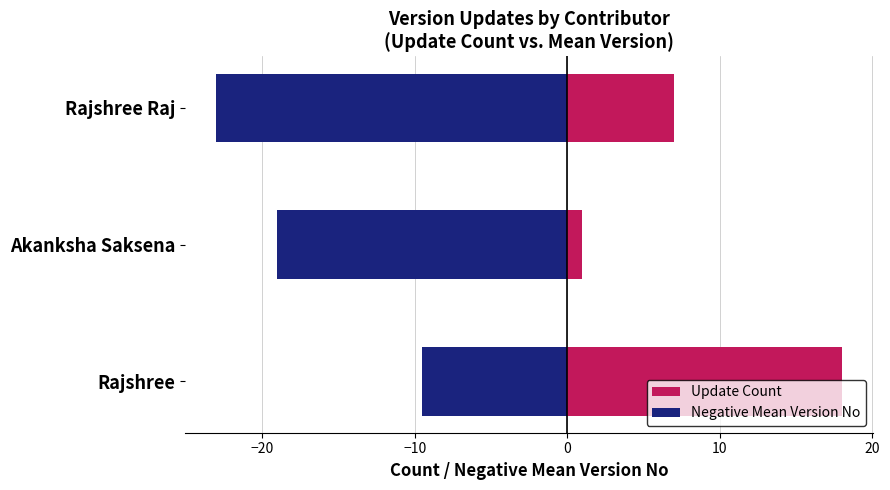

What is the difference between the second highest and minimum values in the Update Count series?

6.0